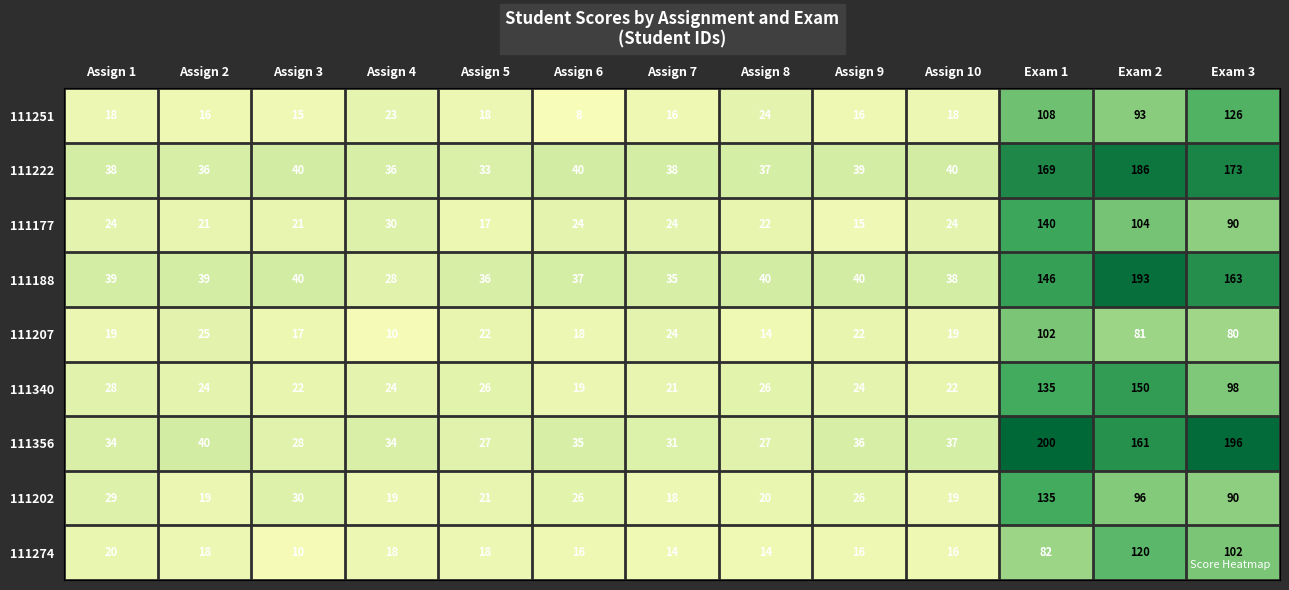

What is the total value across all series at Assign 5?

218